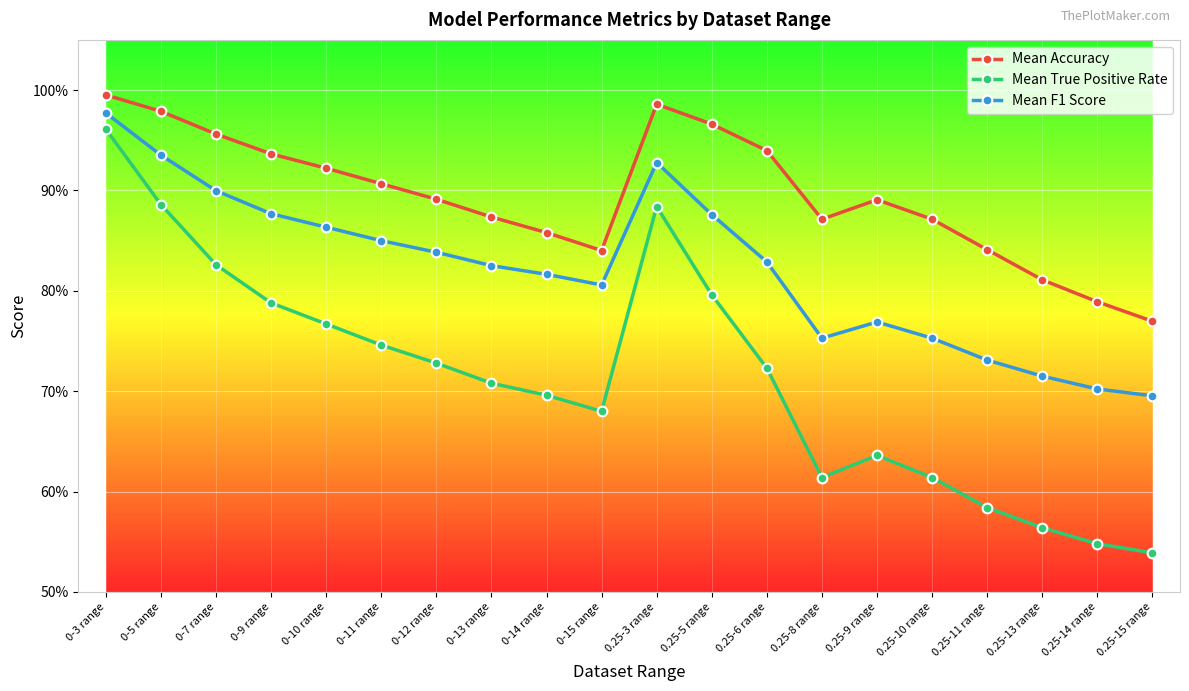

Rank the series by their average value, from lowest to highest.

Mean True Positive Rate, Mean F1 Score, Mean Accuracy